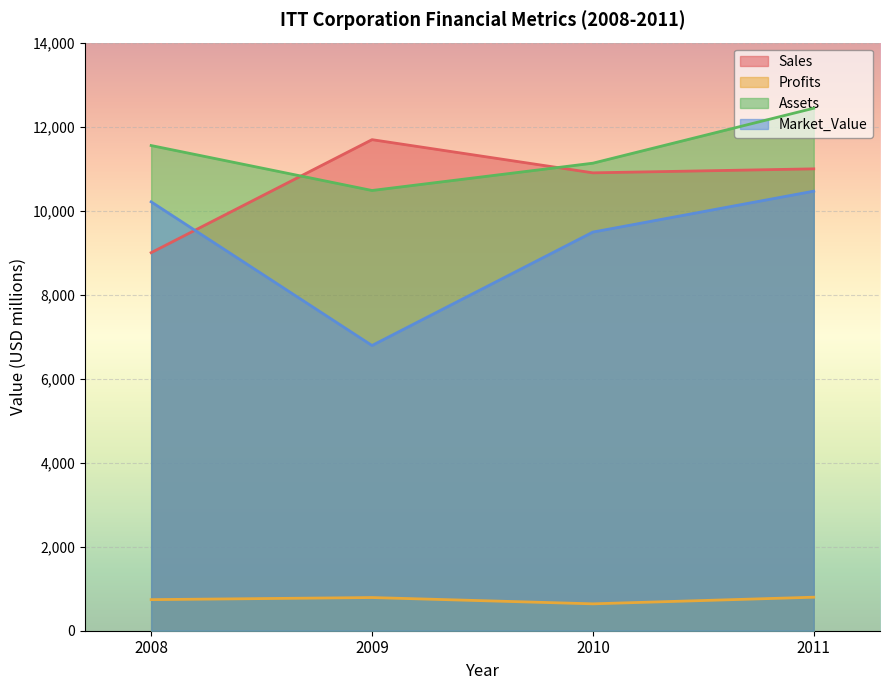

How many lines are shown in the chart?

4